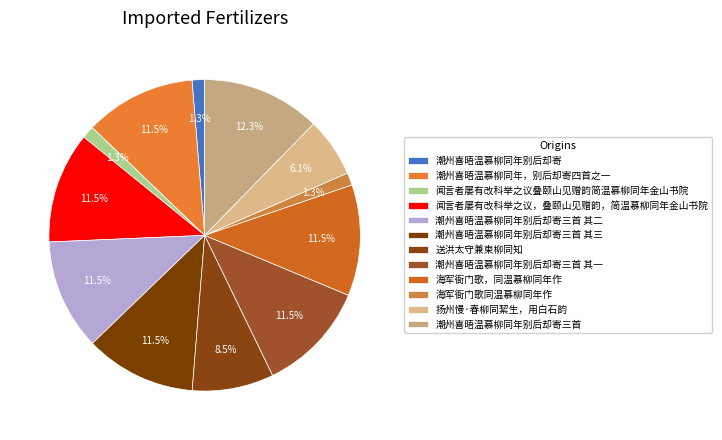

To the nearest percent, what is the combined percentage of 潮州喜晤温慕柳同年别后却寄三首 其三 and 送洪太守兼柬柳同知?

20%